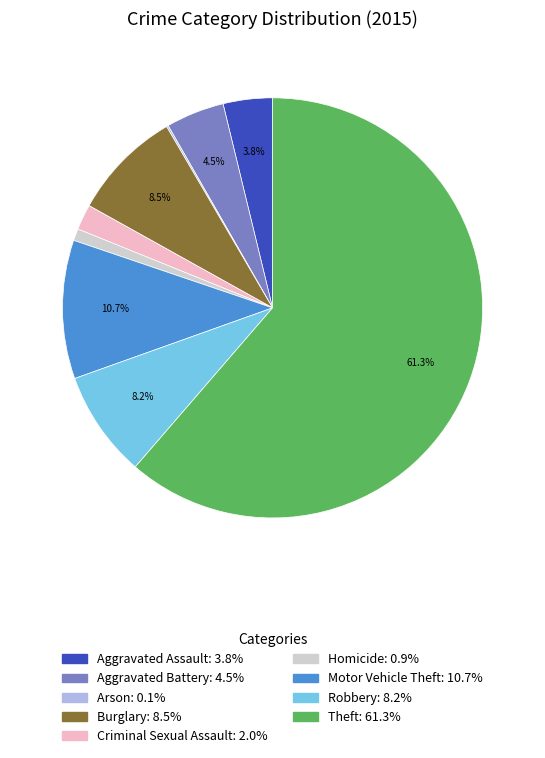

Is it true that Aggravated Battery is 17% of the pie?

False